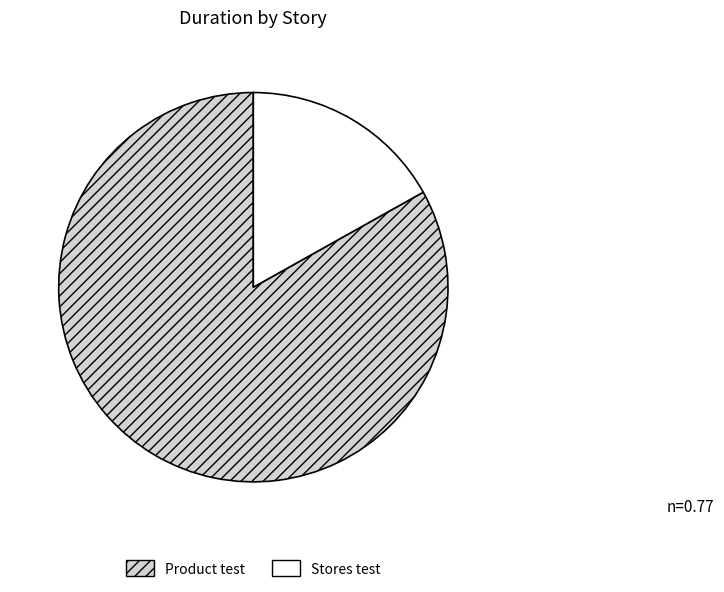

Is Product test the majority of the pie?

Yes